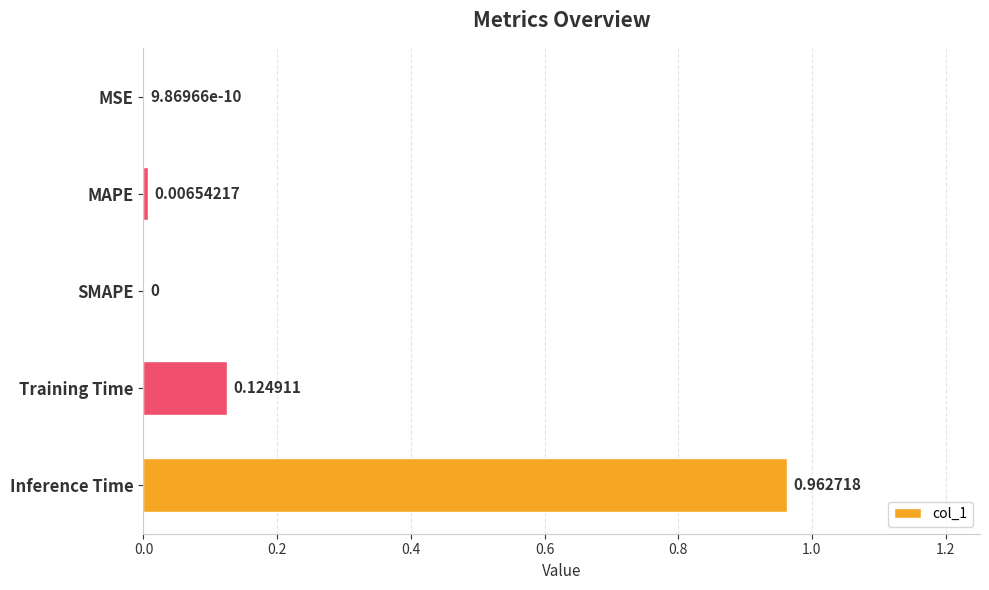

What is the change in value from Training Time to Inference Time?

+0.8